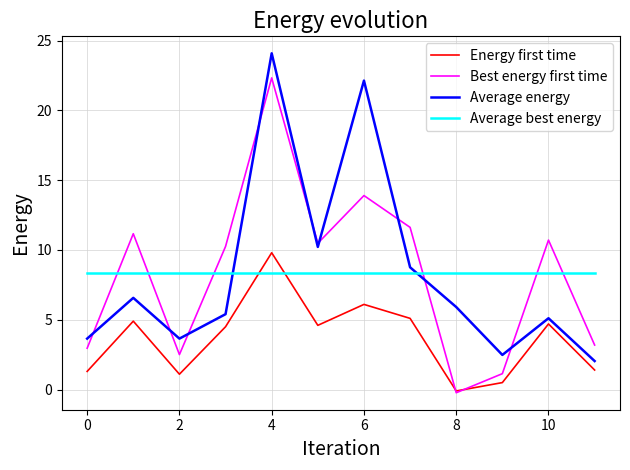

Rank the series by their maximum value, from lowest to highest.

Average best energy, Energy first time, Best energy first time, Average energy